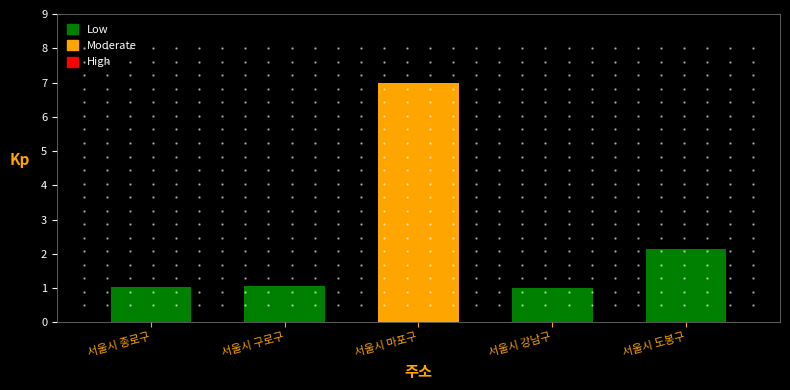

What is the label of the 1st bar from the right?

서울시 도봉구